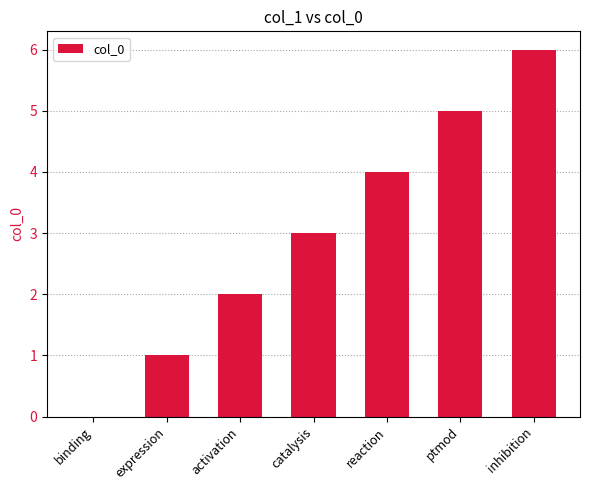

The chart shows a value of 6 at inhibition. True or false?

True